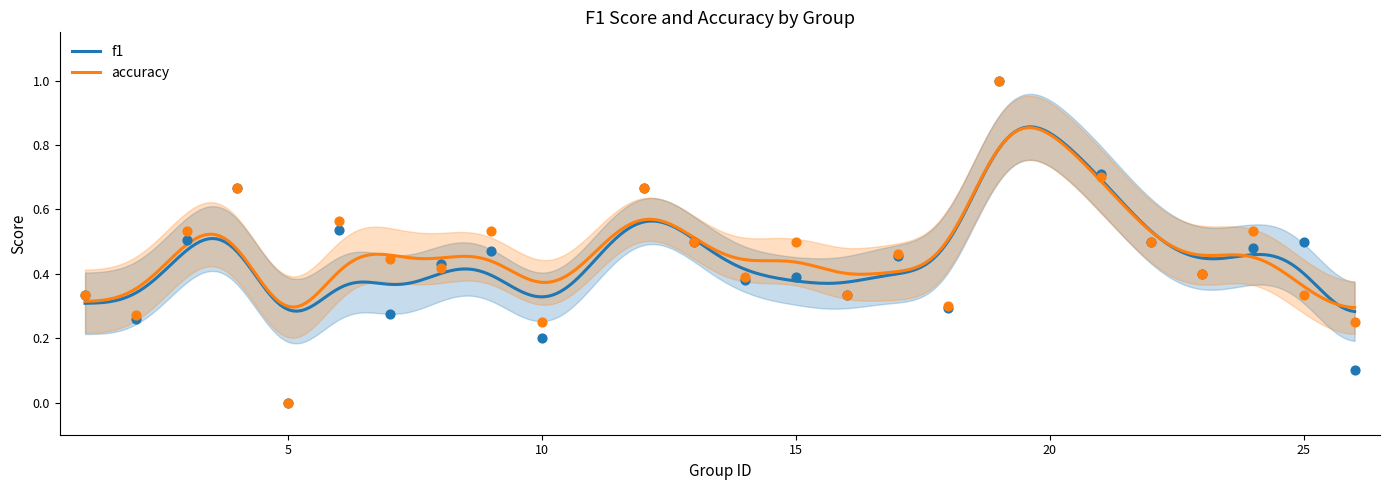

Which series has the largest Y range (max minus min)?

f1